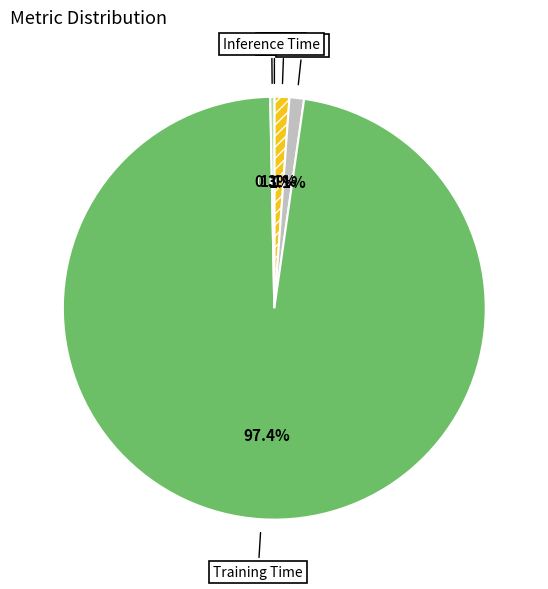

How many slices are in this pie chart?

5